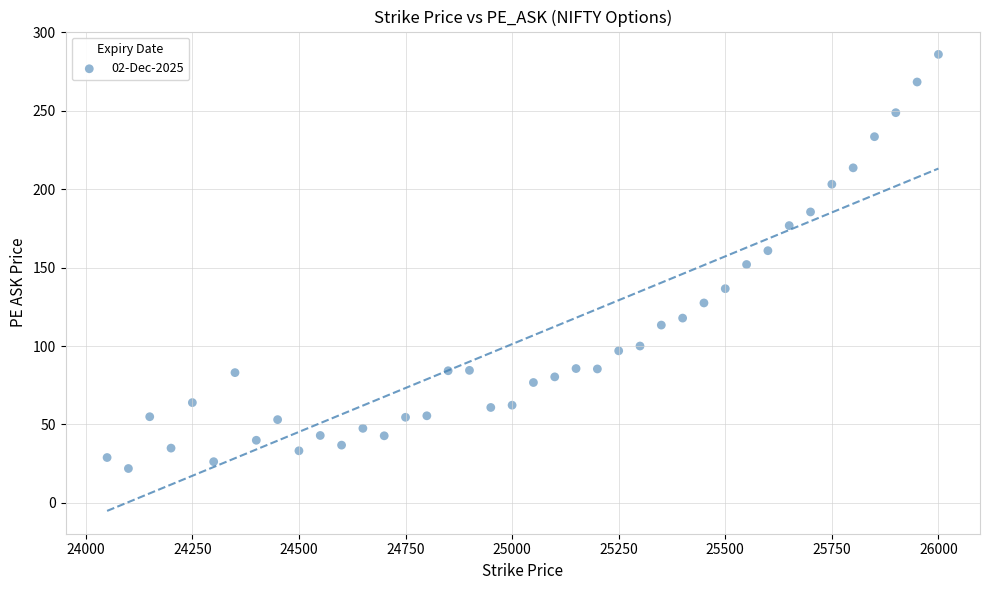

What is the range of X values (max minus min)?

1950.0